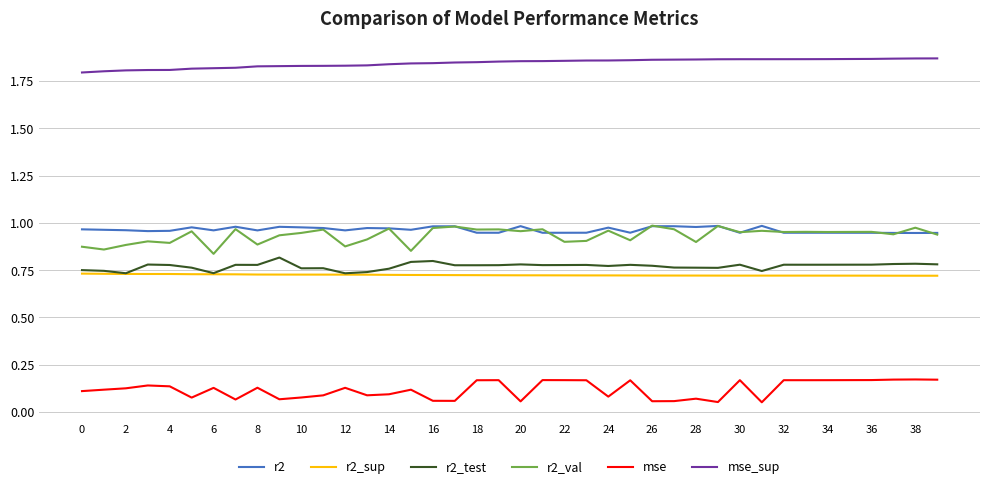

True or false: r2 and mse_sup intersect in this chart.

False